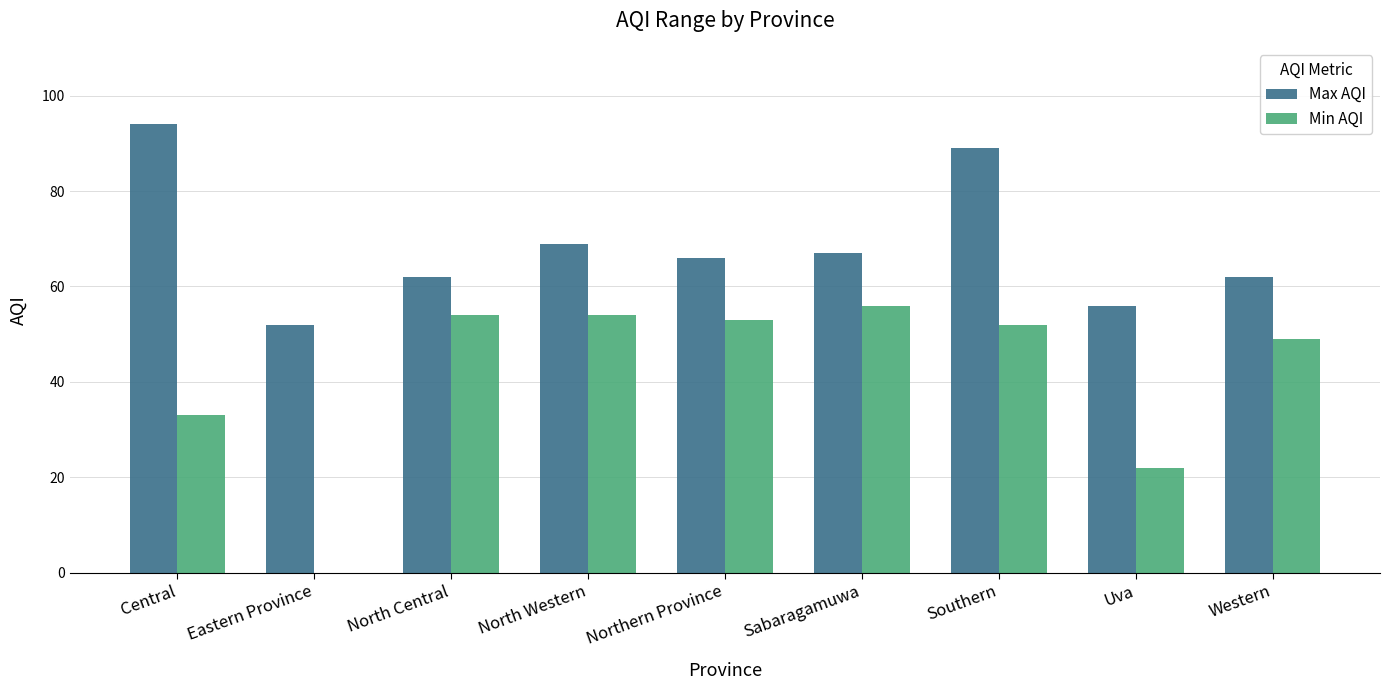

What is the total value across all series at Eastern Province?

52